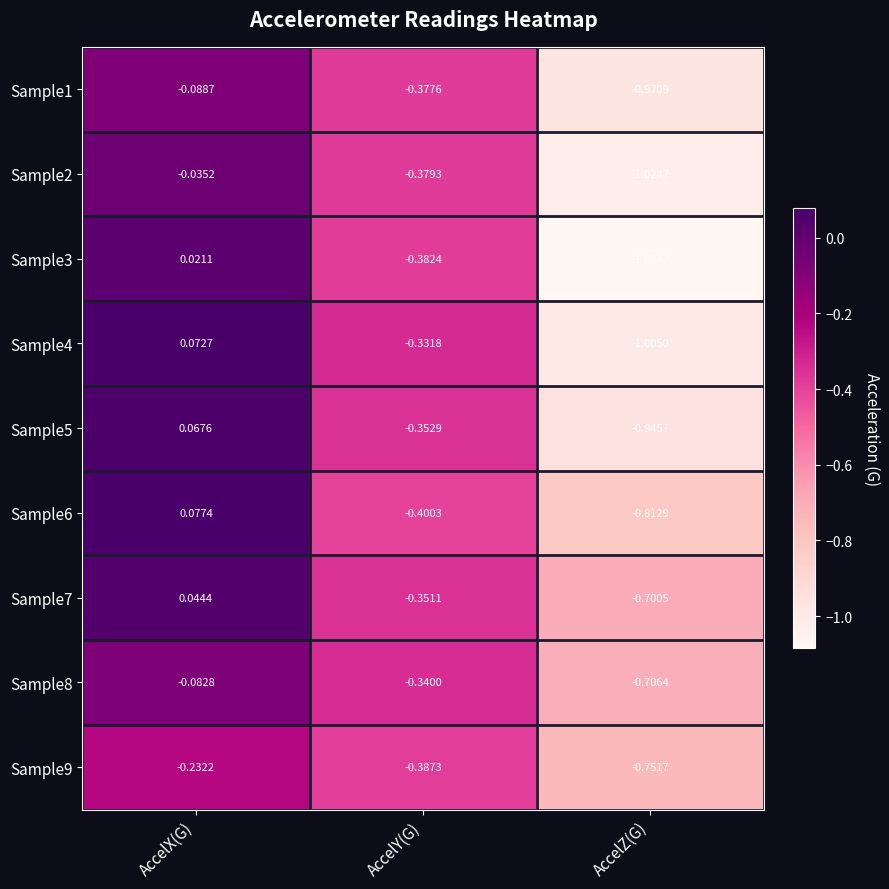

Rank the categories by Sample2 value from highest to lowest.

AccelX(G), AccelY(G), AccelZ(G)